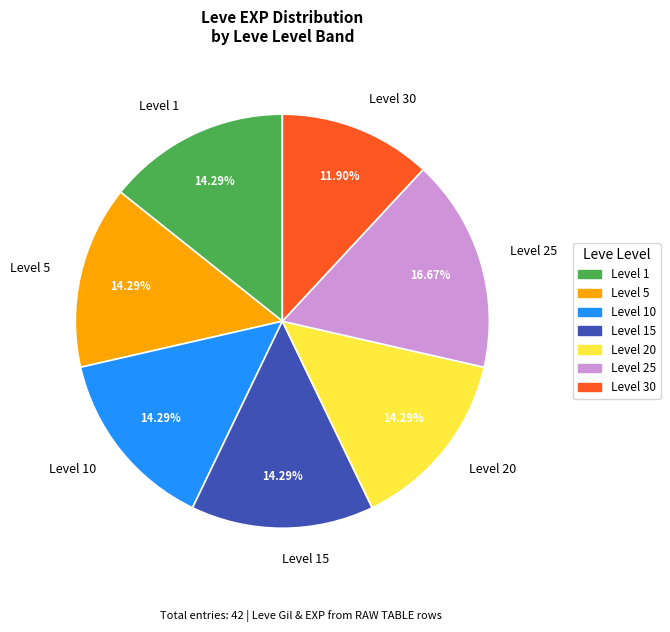

Does any single category account for the majority?

No